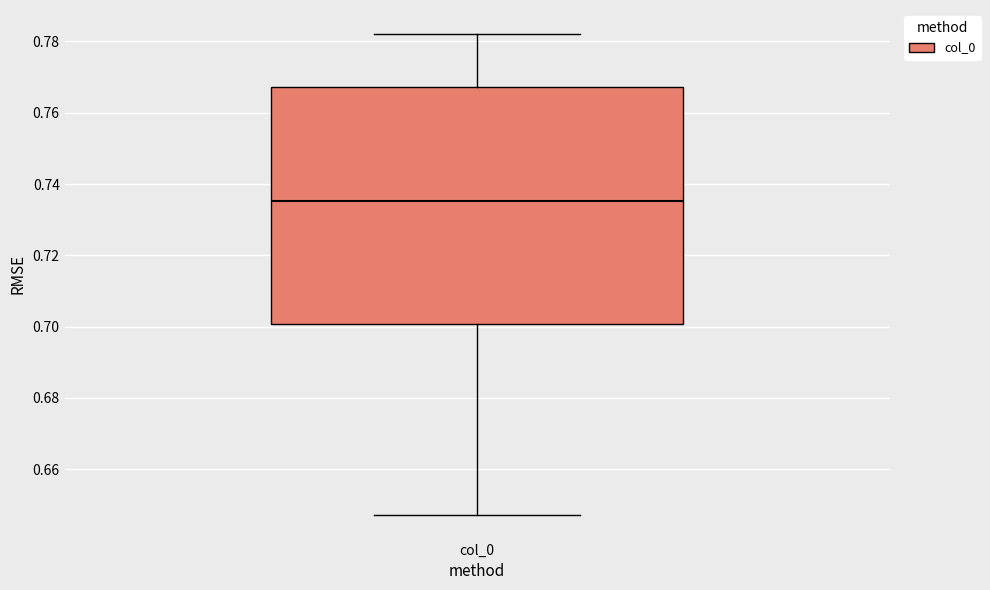

Read this box plot against the y-axis: the position of the median line, the range covered by the box, and the ends of both whiskers. The values are not printed on the chart, so give them approximately, as read against the axis.

median 0.736, box 0.700 to 0.768, whiskers 0.648 to 0.782